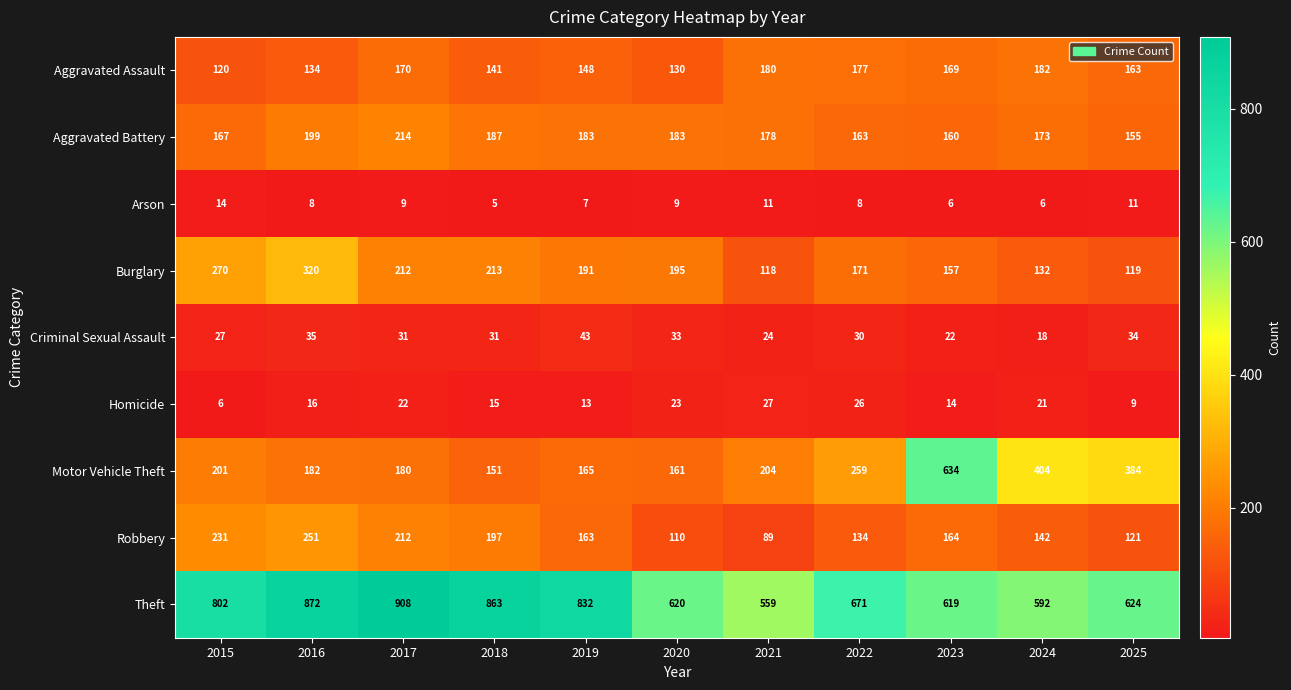

Count the number of data series in this chart.

9